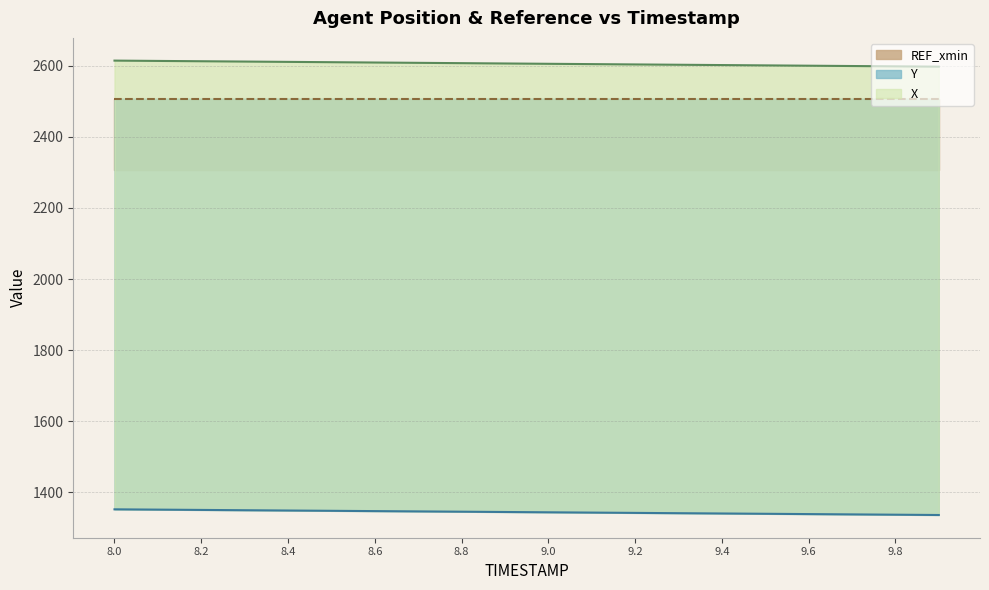

True or false: Y and X cross at least once.

False